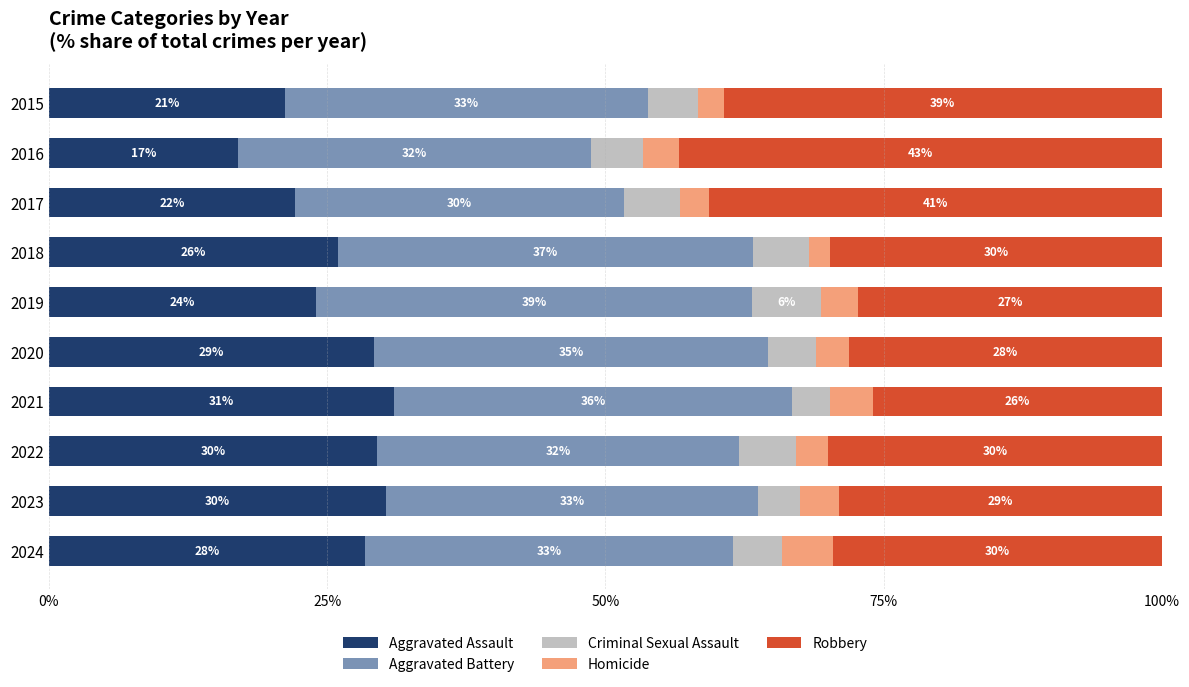

The value of Aggravated Assault at 2017 is 8.3. True or false?

False